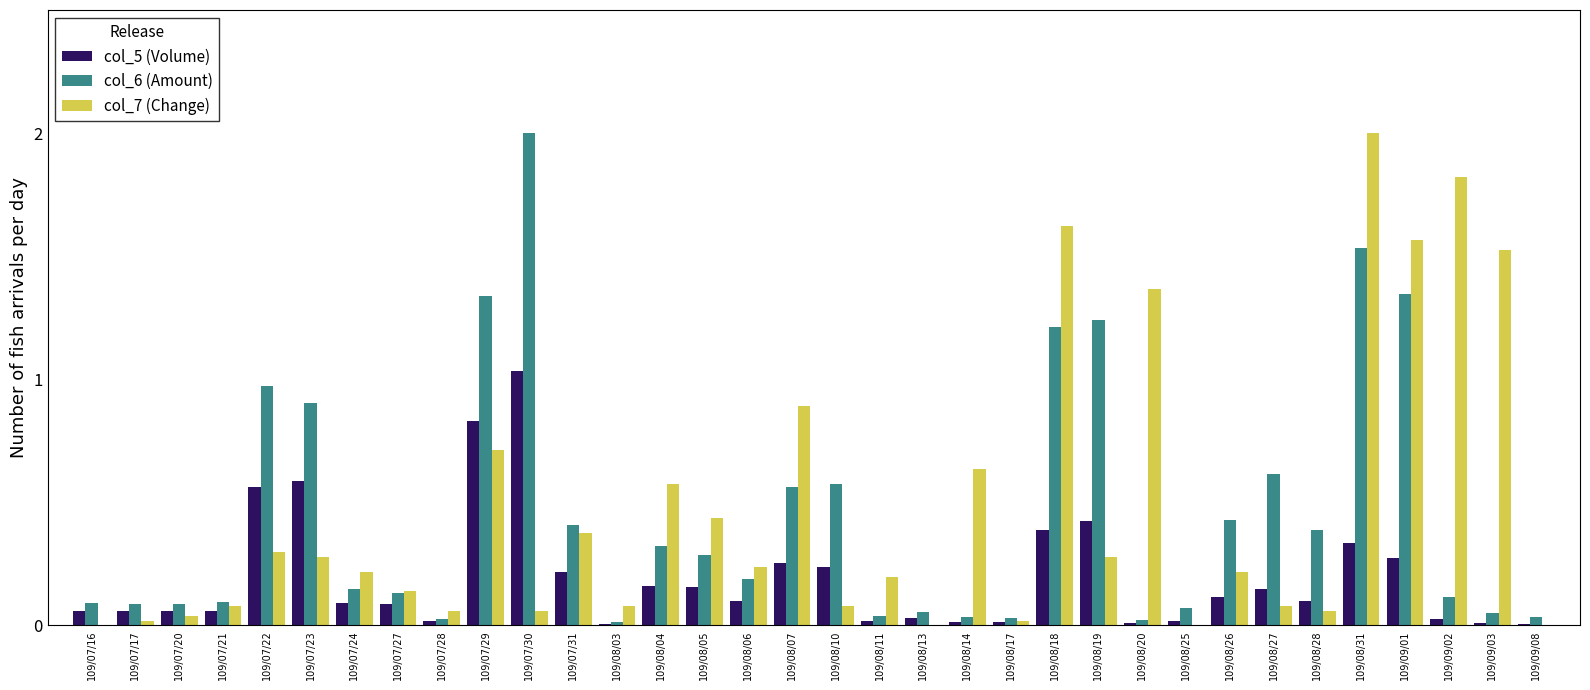

The col_7 (Change) series shows 2.5 at 109/08/18. True or false?

False